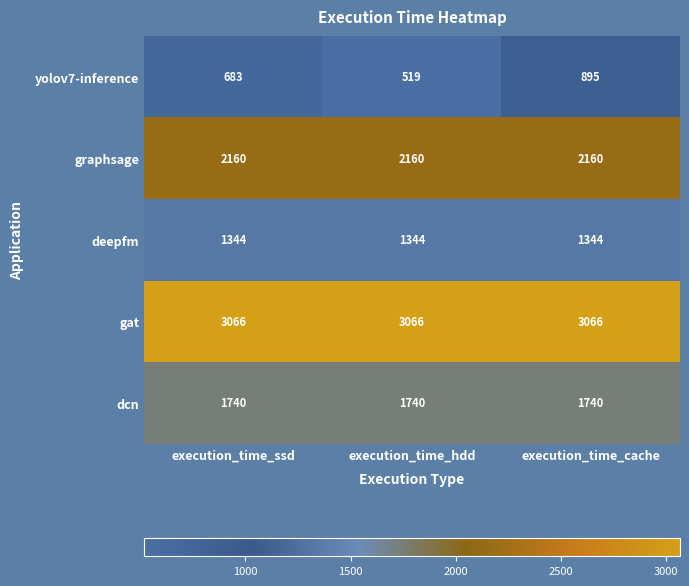

Which series has the largest range (max minus min)?

yolov7-inference